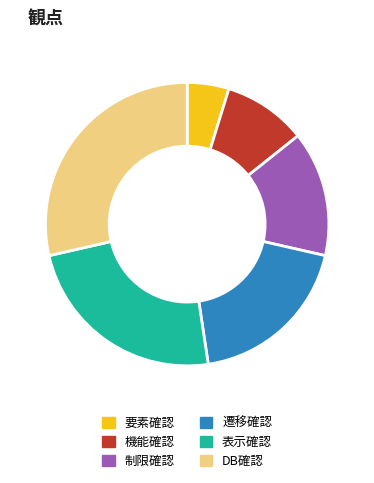

True or false: 遷移確認 accounts for 19% of the total.

True